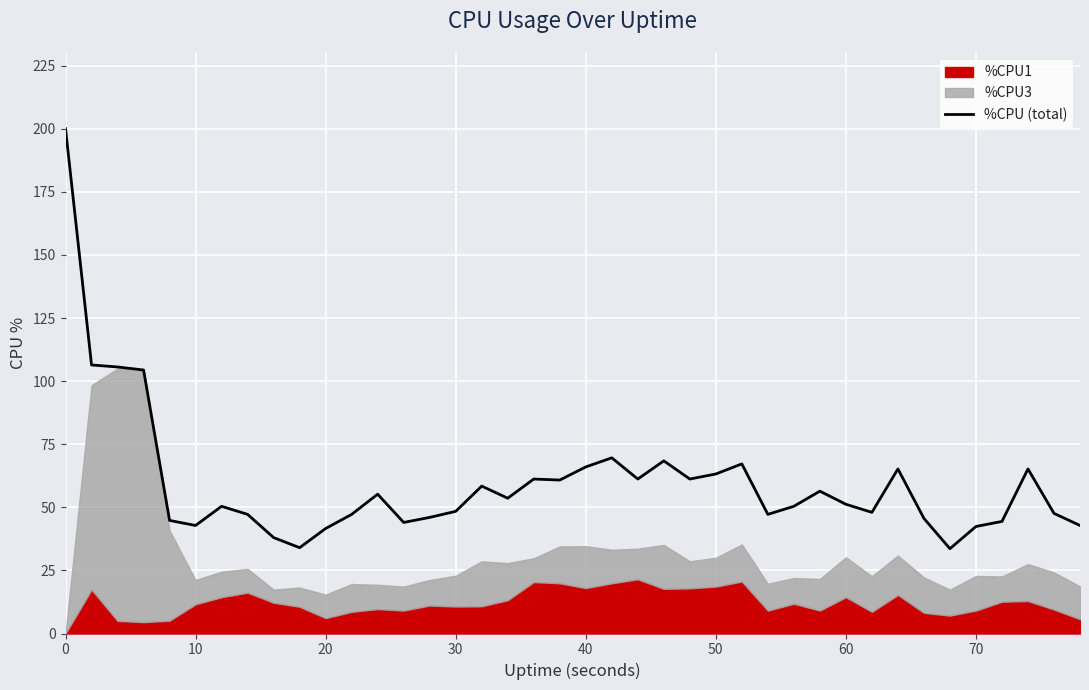

What is the minimum value for %CPU (total)?

33.6